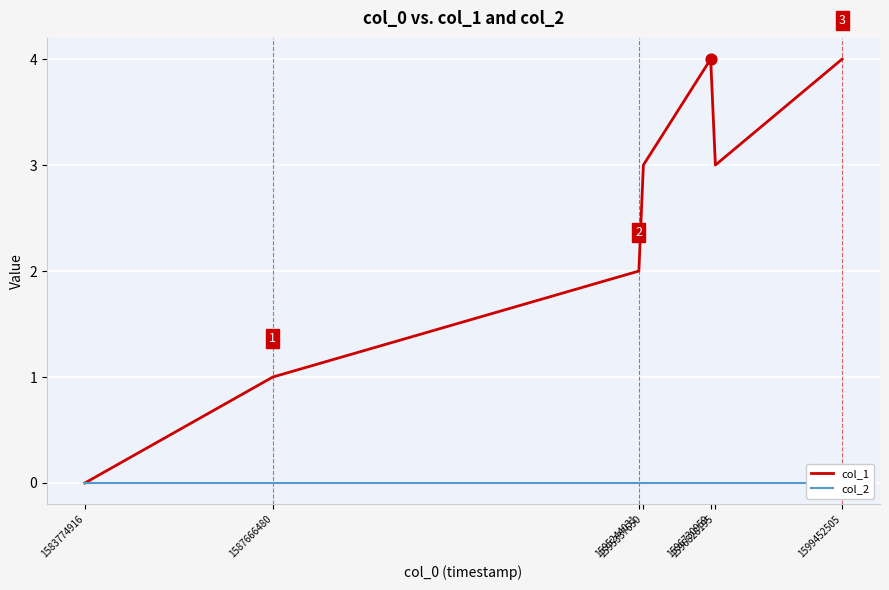

Which series has the largest total across all categories?

col_1